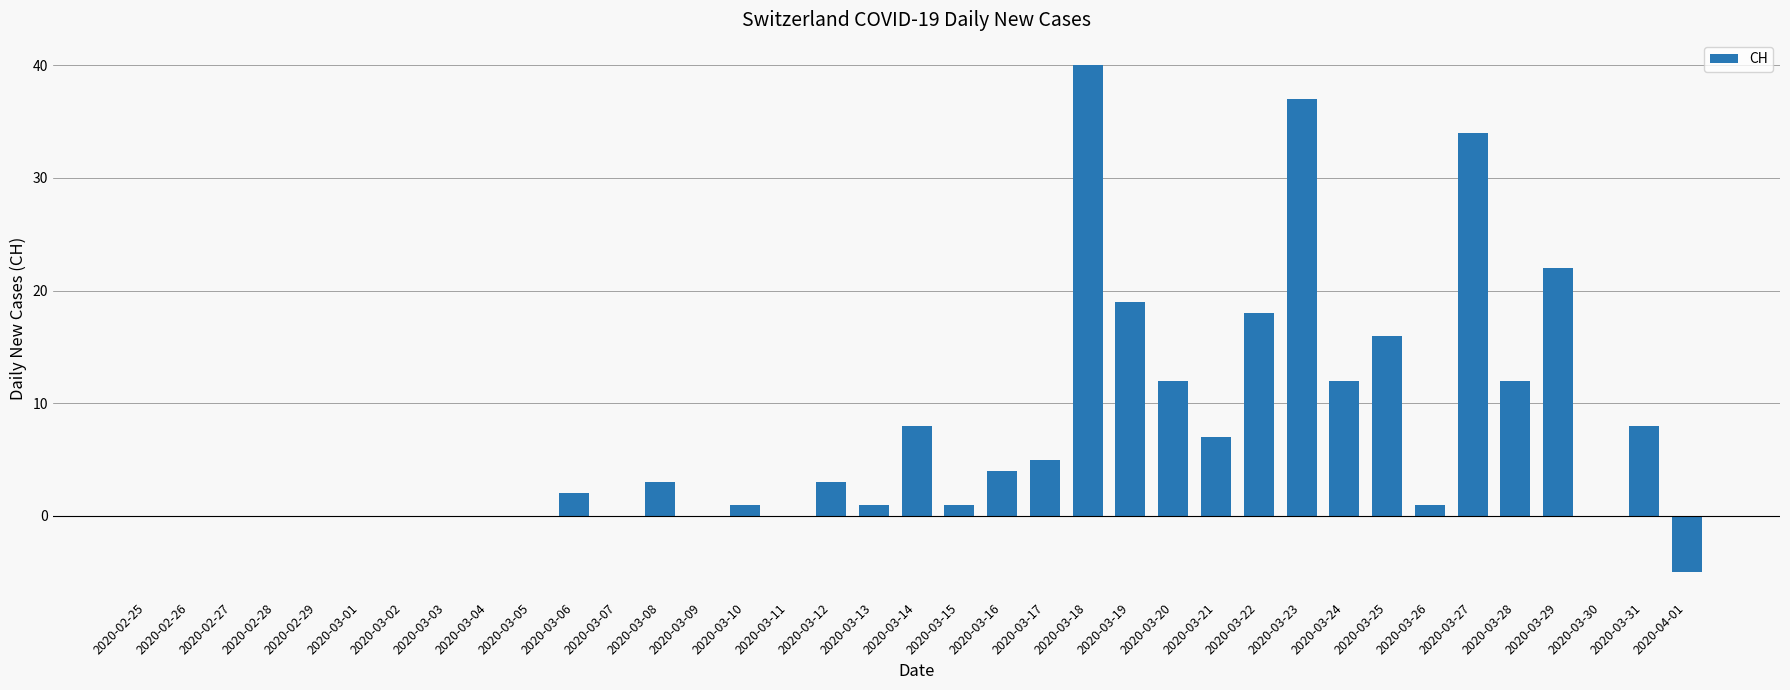

Reading left to right, extract all data points from this chart.

0	0	0	0	0	0	0	0	0	0	2	0	3	0	1	0	3	1	8	1	4	5	40	19	12	7	18	37	12	16	1	34	12	22	0	8	-5